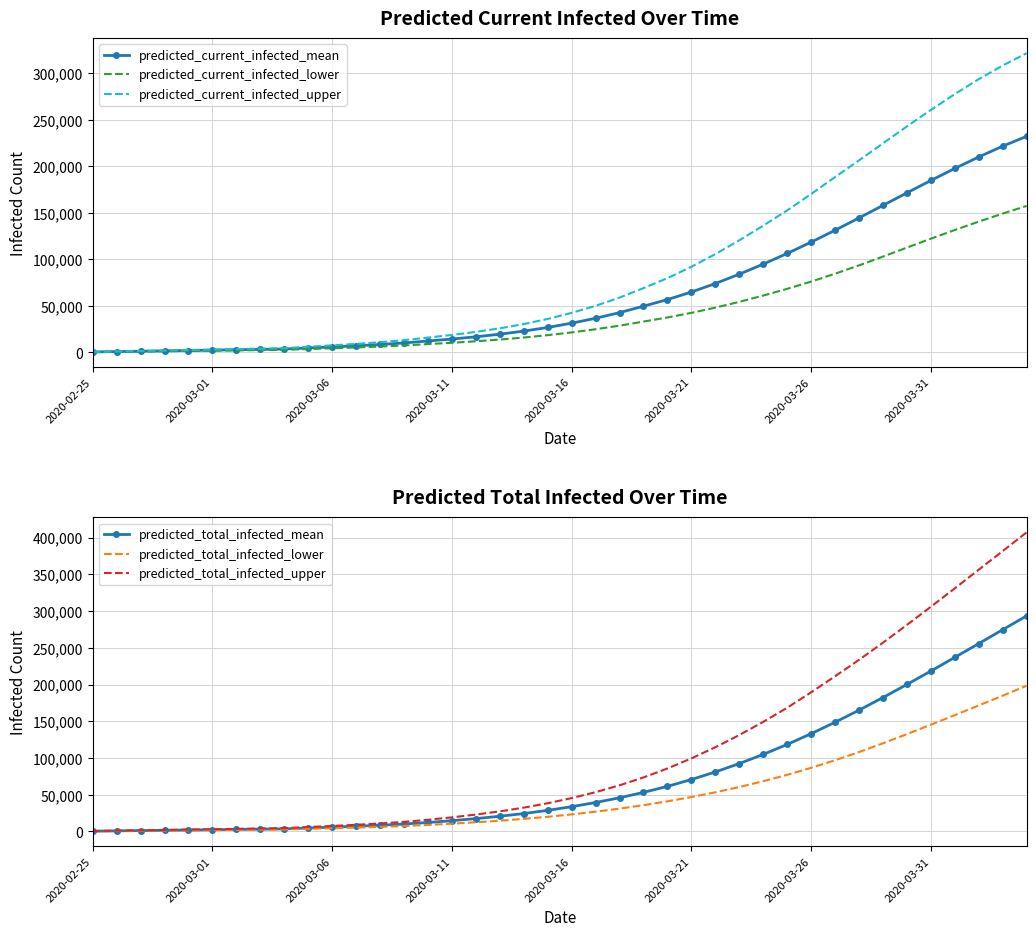

Reading left to right, transcribe all the data shown in this chart.

predicted_current_infected_mean: 394	789	1183	1578	1972	2367	2761	3155	3550	4704	5853	7070	8429	10081	12192	14271	16680	19491	22798	26729	31327	36621	42677	49587	56689	64812	73919	83961	94799	106261	118401	131179	144417	157903	171378	184661	197581	209939	221525	232139
predicted_current_infected_lower: 300	600	900	1200	1500	1800	2100	2400	2700	3539	4374	5255	6228	7394	8861	10264	11876	13739	15907	18459	21422	24813	28671	33057	37452	42432	48030	54237	60993	68231	76041	84459	93435	102896	112544	122143	131450	140478	149094	157341
predicted_current_infected_upper: 500	1000	1500	2000	2500	3000	3500	4000	4500	6000	7494	9082	10864	13047	15859	18676	21957	25817	30394	35886	42391	49968	58791	69009	79719	91931	105547	120370	136129	152511	170172	188332	206278	224563	242787	260470	277470	293567	308180	321456
predicted_total_infected_mean: 394	789	1183	1578	1972	2367	2761	3155	3550	4704	5853	7070	8429	10081	12192	14666	17468	20674	24375	28702	33693	39382	45833	53137	61393	70665	80989	92390	104880	118452	133067	148647	165091	182279	200080	218354	236963	255772	274662	293532
predicted_total_infected_lower: 300	600	900	1200	1500	1800	2100	2400	2700	3539	4374	5255	6228	7394	8861	10564	12476	14639	17107	19959	23222	26913	31071	35757	40991	46807	53285	60465	68388	77092	86605	96935	108074	120003	132504	145366	158363	171549	184852	198332
predicted_total_infected_upper: 500	1000	1500	2000	2500	3000	3500	4000	4500	6000	7494	9082	10864	13047	15859	19176	22957	27317	32394	38386	45391	53468	62791	73509	85718	99425	114629	131233	149176	168369	189347	211289	233594	256957	281173	305861	330937	356357	381688	407174